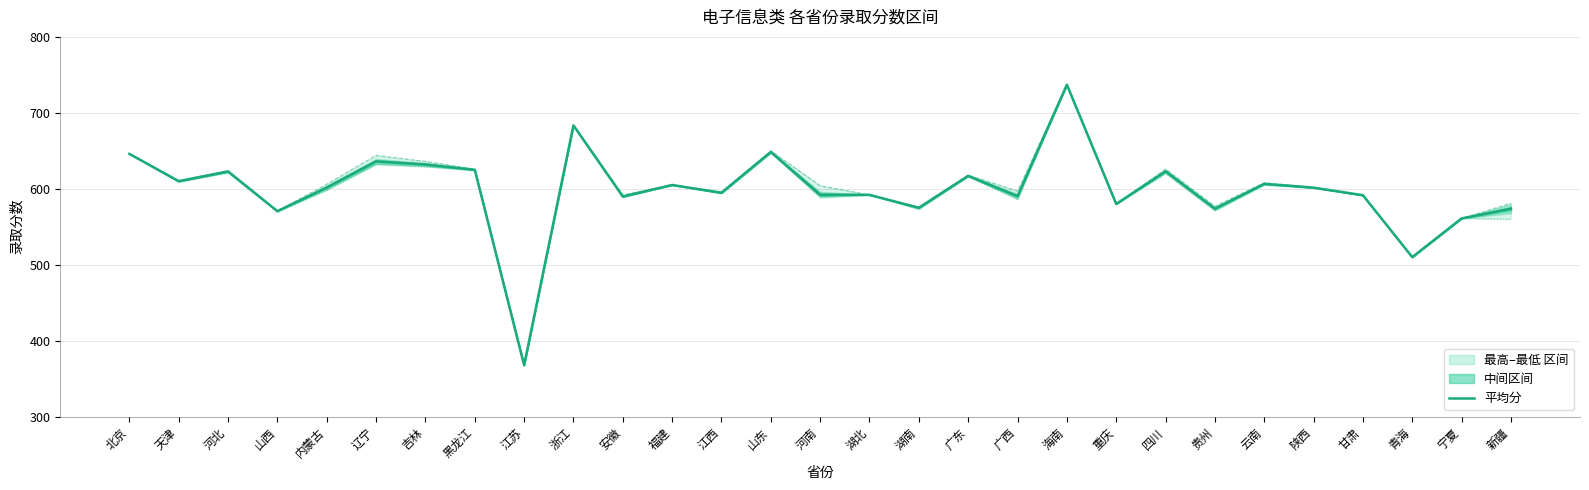

Is it true that 最低分 equals 161.5 at 陕西?

False